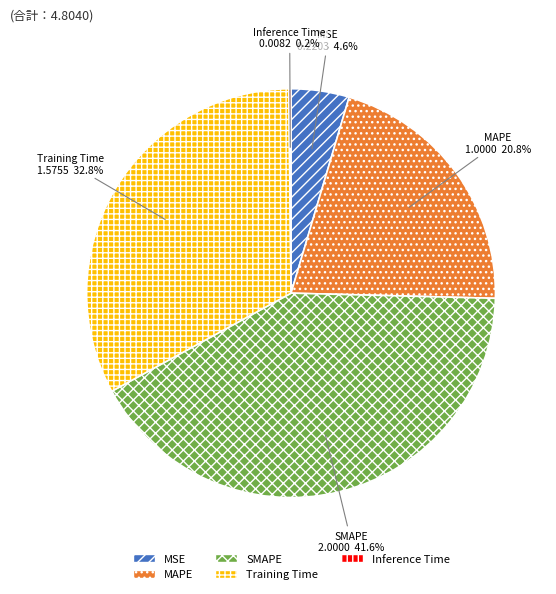

To the nearest percent, what is the average slice percentage?

20%